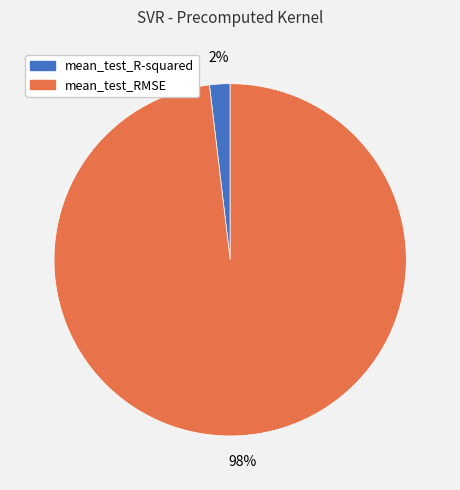

The mean_test_RMSE slice represents 86% of the pie. True or false?

False